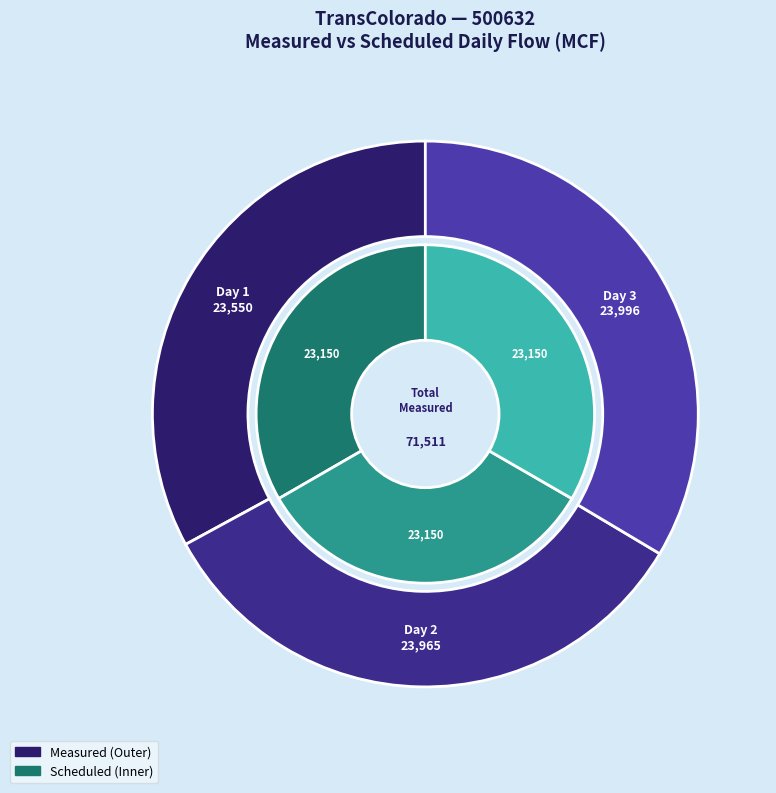

Does Day 2 account for over 50% of the chart?

No